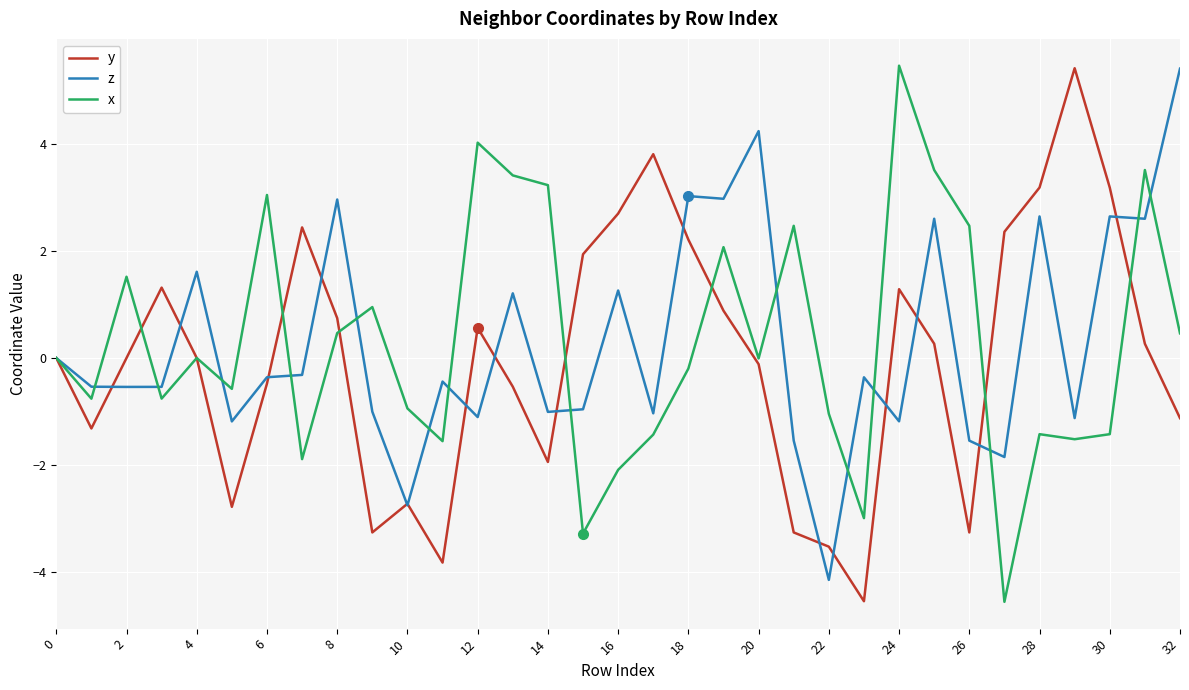

What is the lowest value of the x series?

-4.6